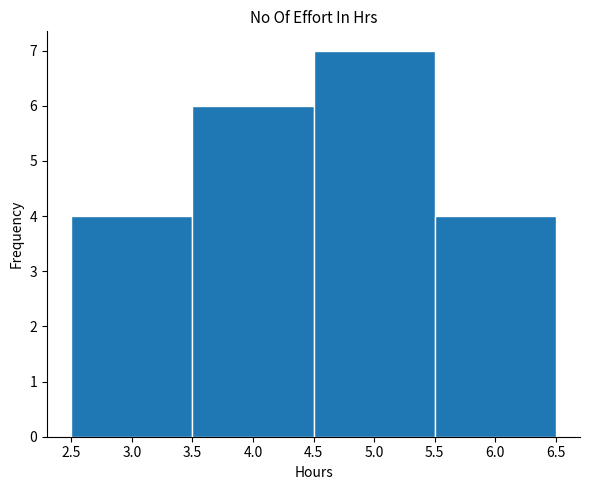

Which range on the x-axis has the tallest bar?

4.5 to 5.5